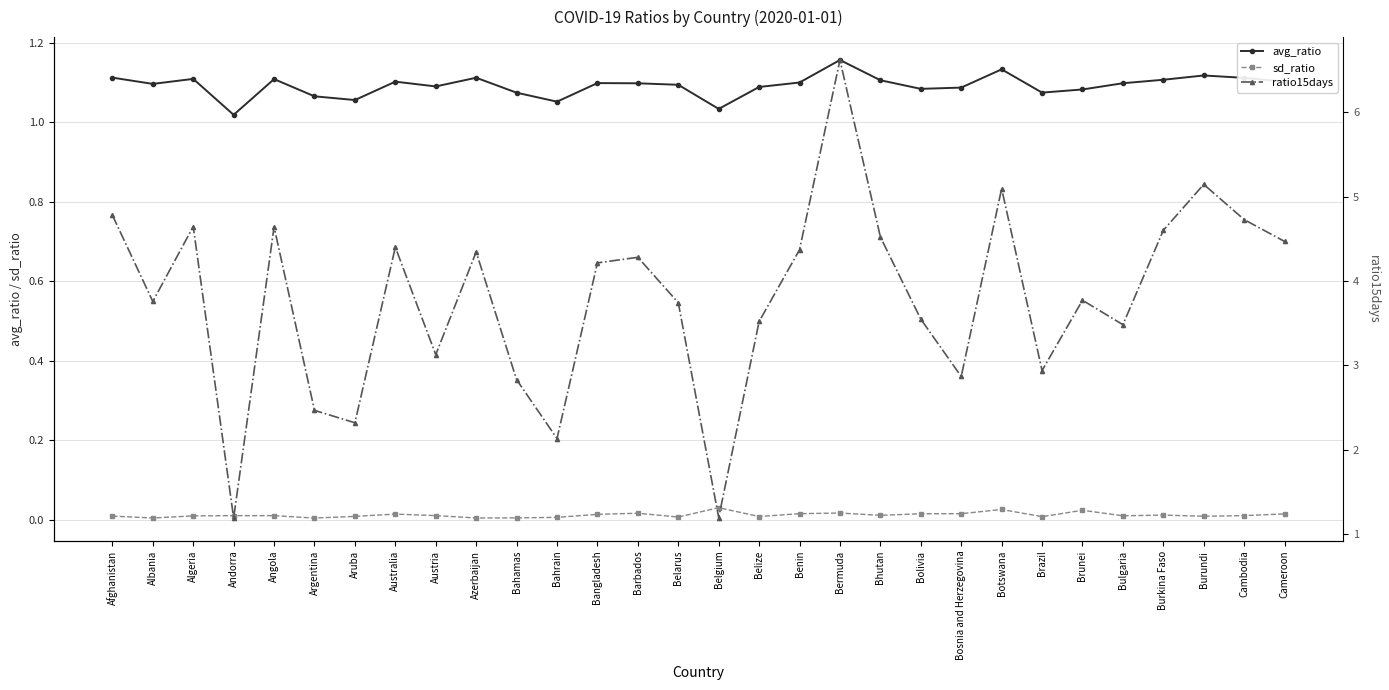

True or false: sd_ratio and ratio15days intersect in this chart.

False